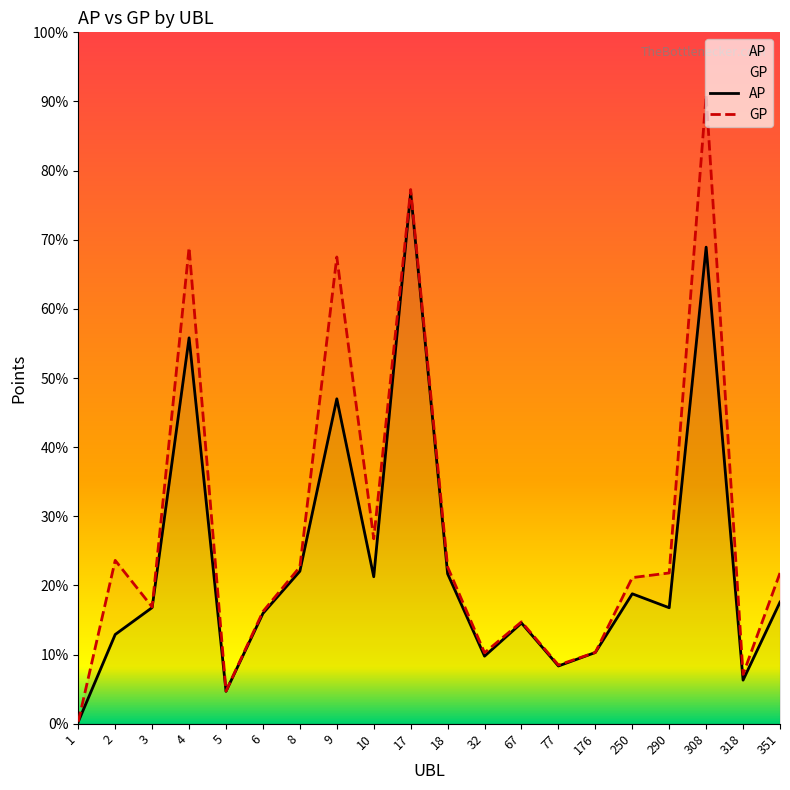

Which series has the largest total across all categories?

GP